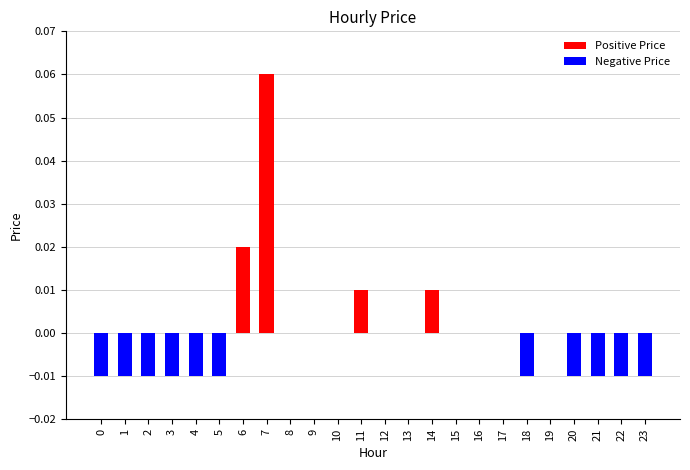

Reading left to right, list all the values displayed in this chart.

Positive Price: 0.0	0.0	0.0	0.0	0.0	0.0	0.0	0.1	0.0	0.0	0.0	0.0	0.0	0.0	0.0	0.0	0.0	0.0	0.0	0.0	0.0	0.0	0.0	0.0
Negative Price: -0.0	-0.0	-0.0	-0.0	-0.0	-0.0	0.0	0.0	0.0	0.0	0.0	0.0	0.0	0.0	0.0	0.0	0.0	0.0	-0.0	0.0	-0.0	-0.0	-0.0	-0.0